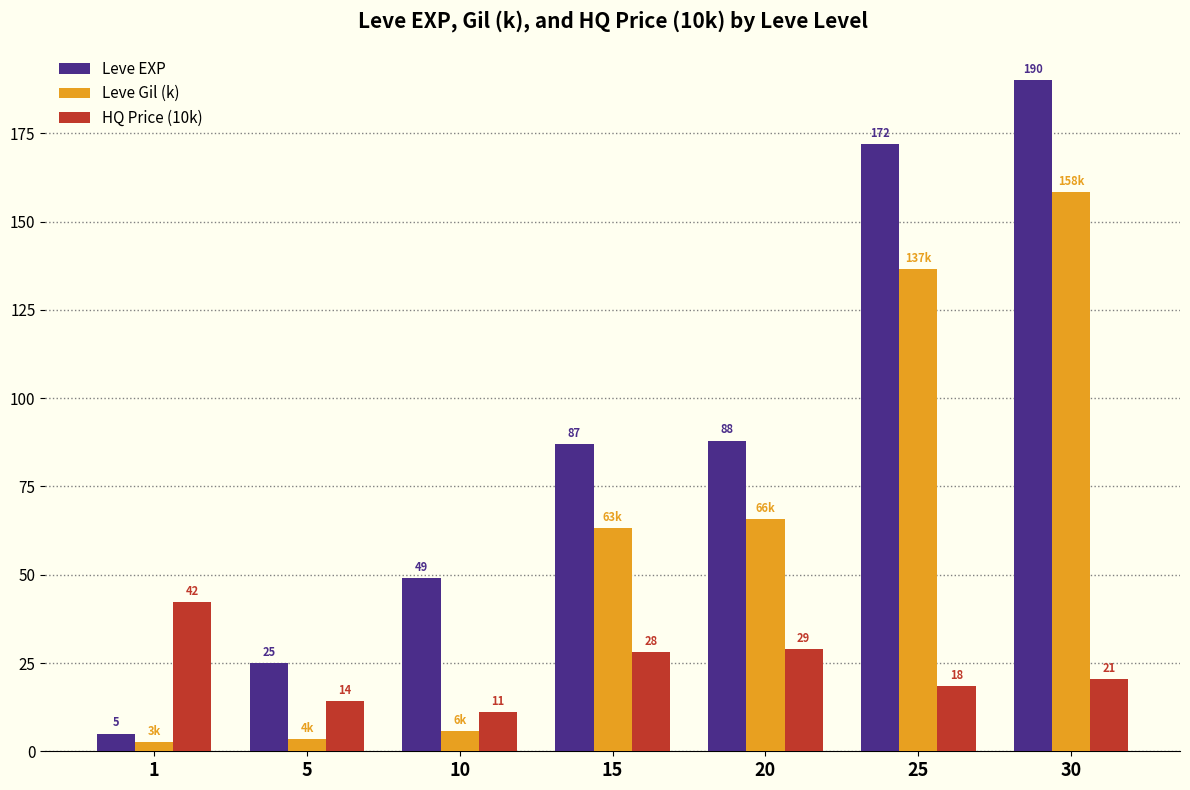

Which category has the highest value across all series?

30